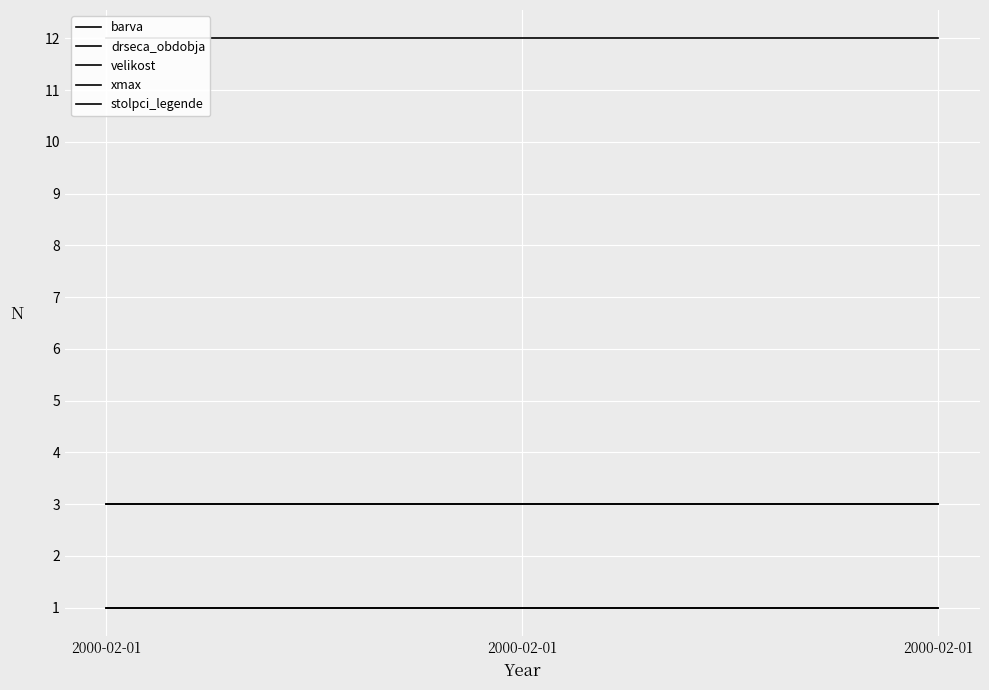

What is the minimum value for velikost?

1